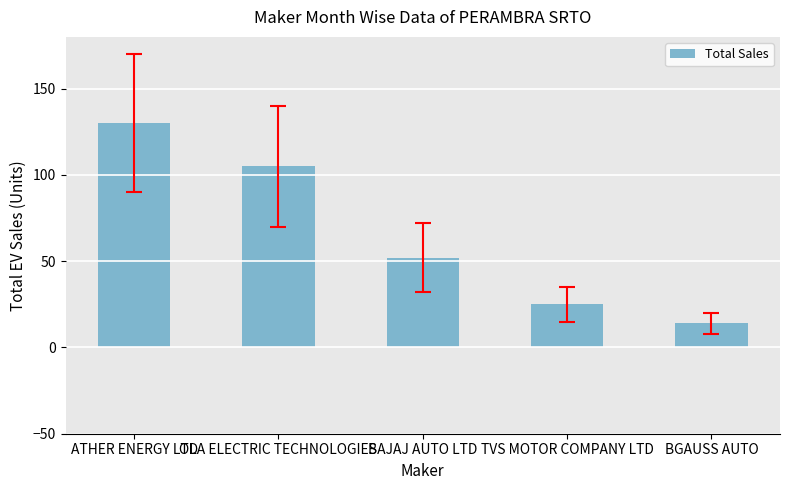

Which label corresponds to the largest value in the chart?

ATHER ENERGY LTD